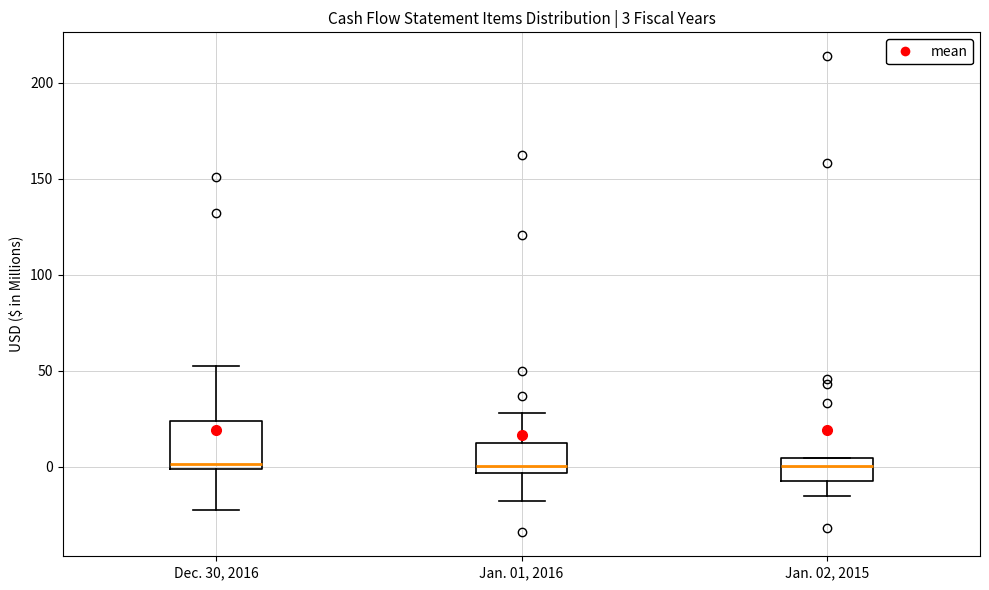

Comparing the boxes themselves (not the whiskers), which one is the tallest?

Dec. 30, 2016